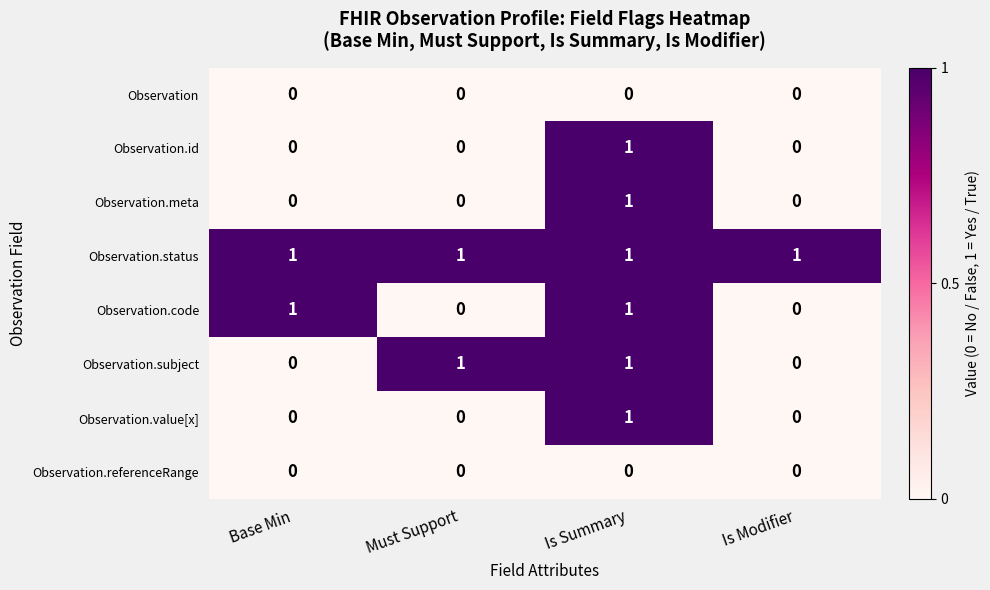

How many categories are shown in the chart?

4